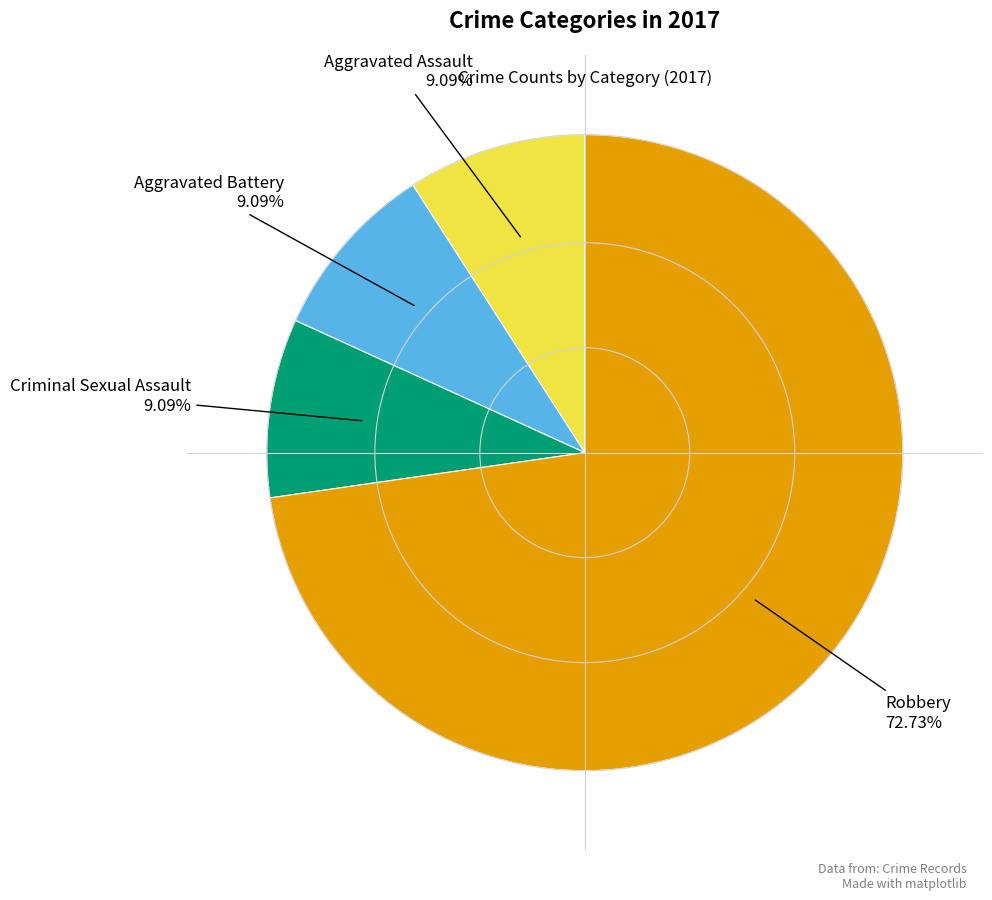

The Criminal Sexual Assault slice represents 9% of the pie. True or false?

True